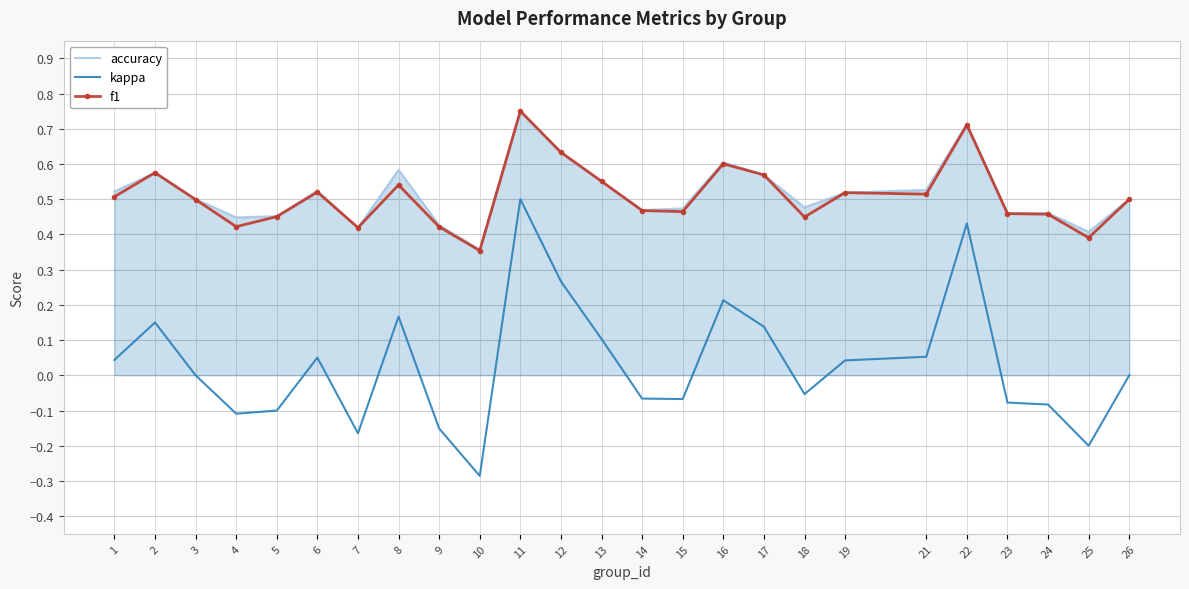

Where do accuracy and f1 first cross each other?

1 and 2